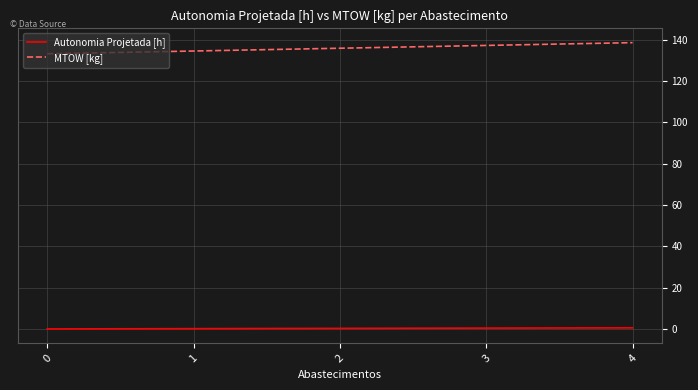

Does the chart have visible grid lines?

Yes